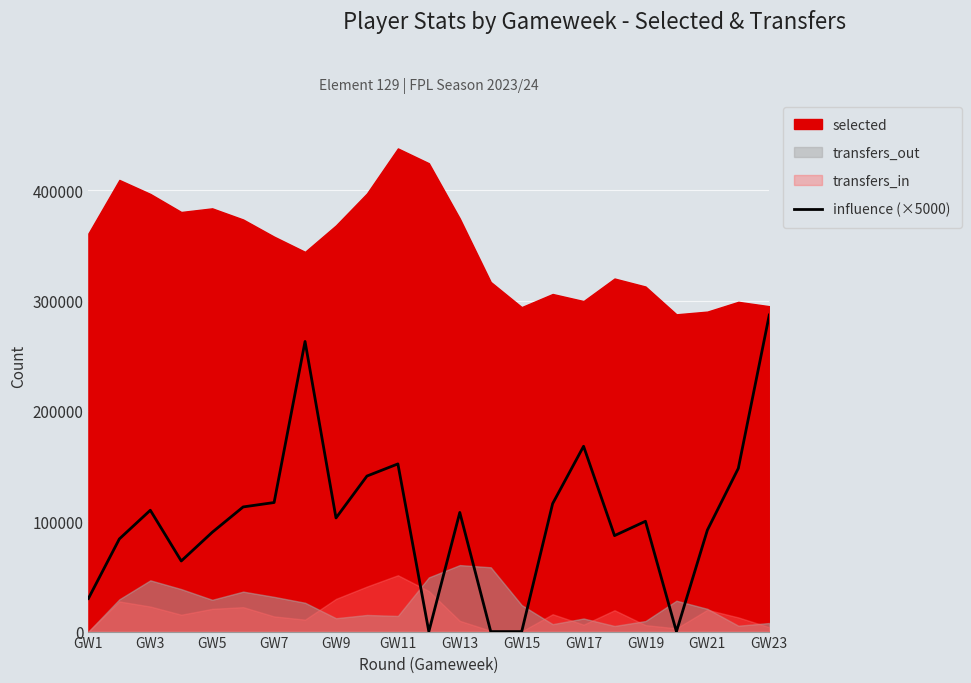

At which label does influence (×5000) reach its peak?

GW23